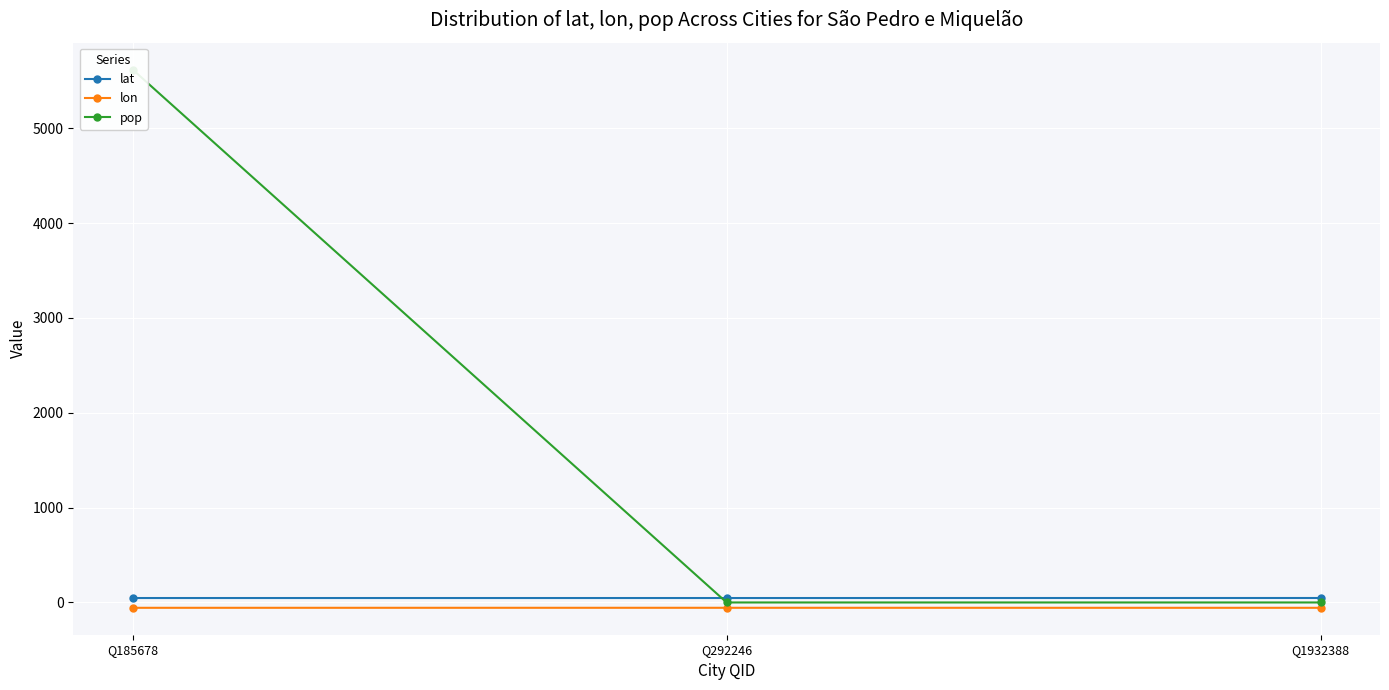

How many series are shown in this chart?

3